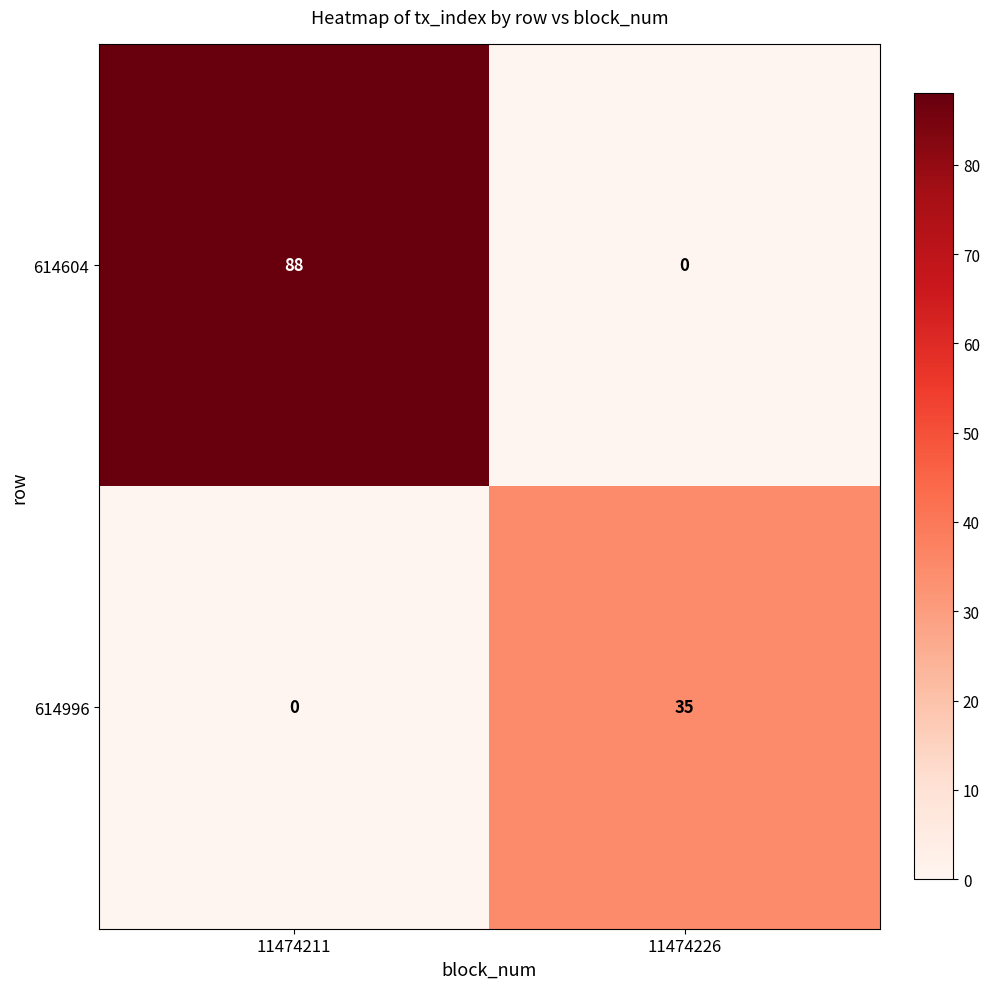

Which series has the widest spread of values?

614604